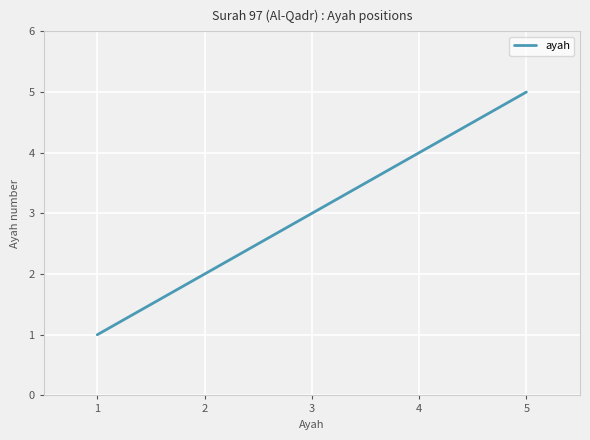

True or false: the data shows 7 at 3.

False